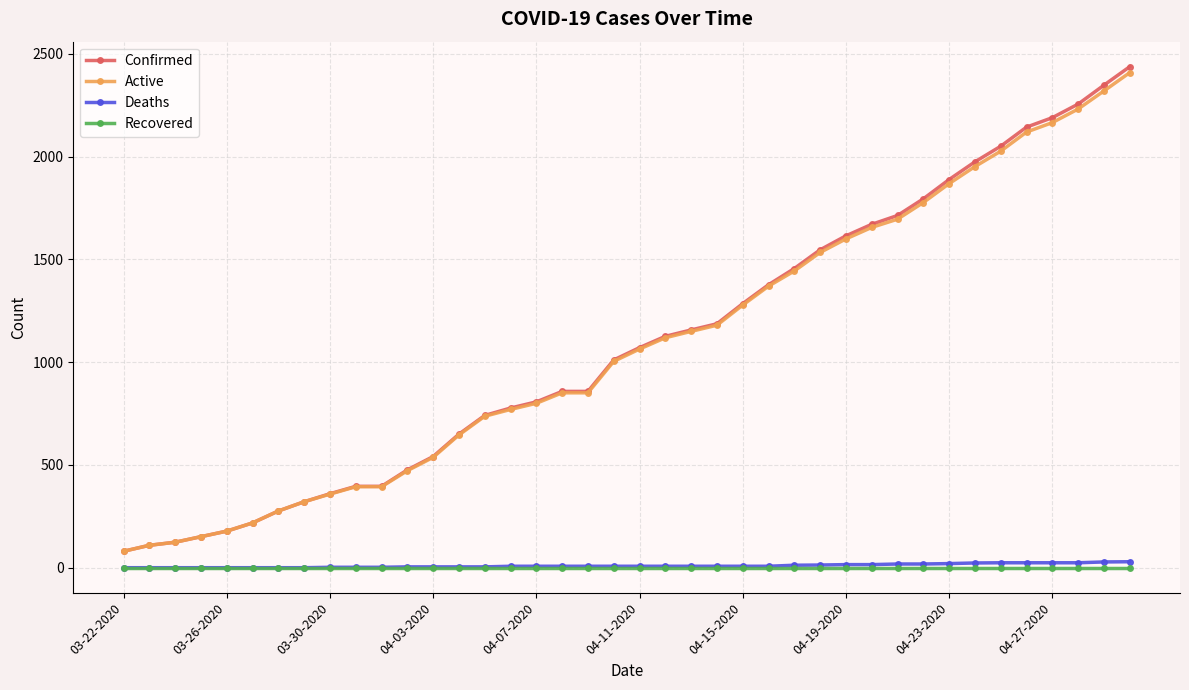

What is the greatest value displayed?

2438